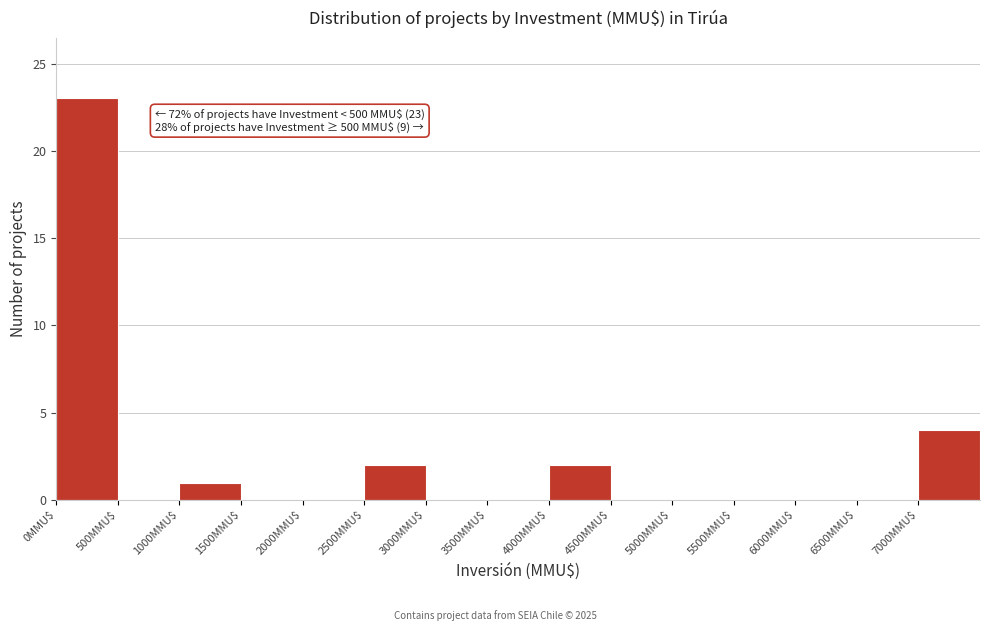

Over which range of the x-axis is the bar tallest?

0 to 500